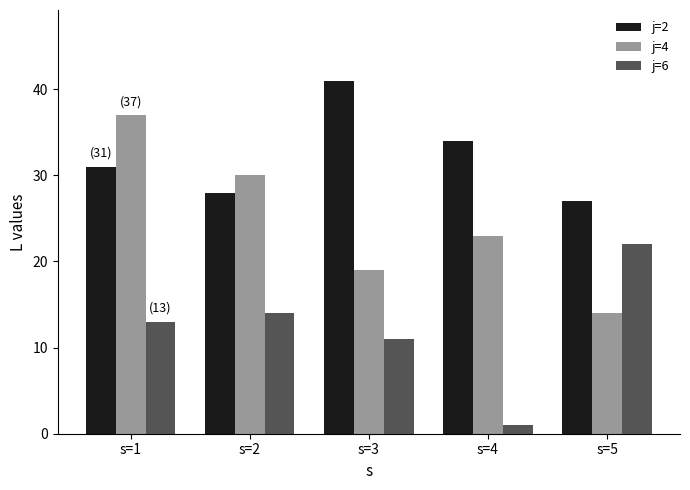

Between s=2 and s=4, which series saw the biggest shift?

j=6